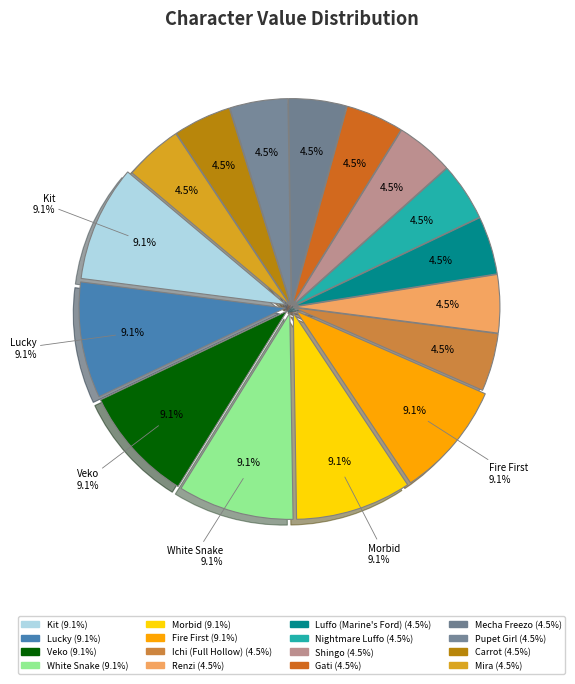

To the nearest percent, what is the average slice percentage?

6%